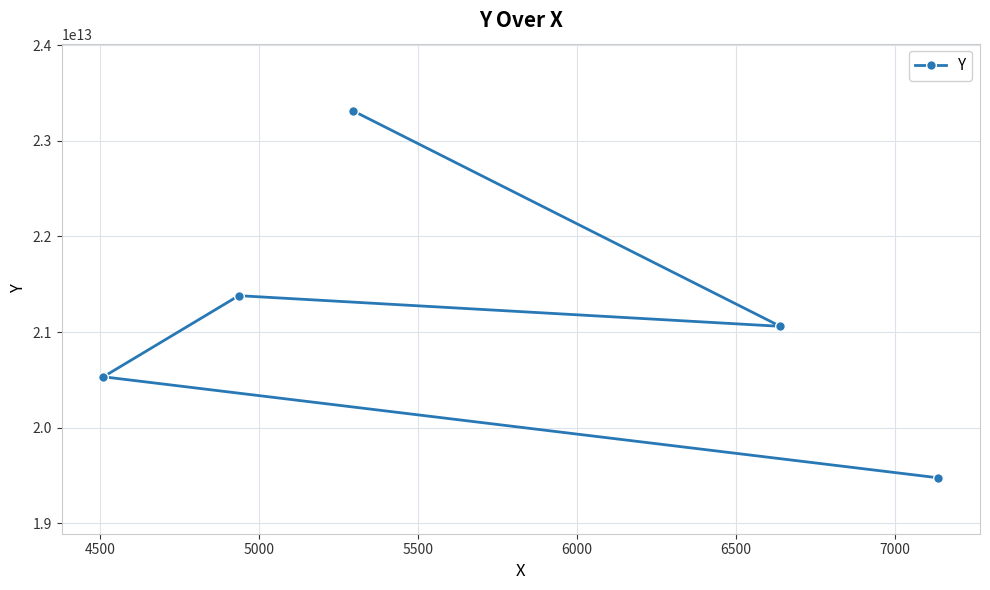

What is the value of the 2nd point from the left?

21380976119000